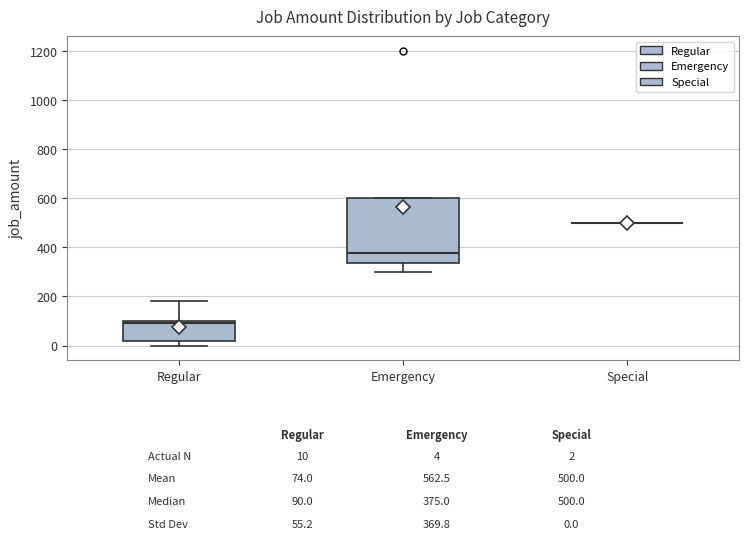

Comparing the boxes themselves (not the whiskers), which one is the tallest?

Emergency